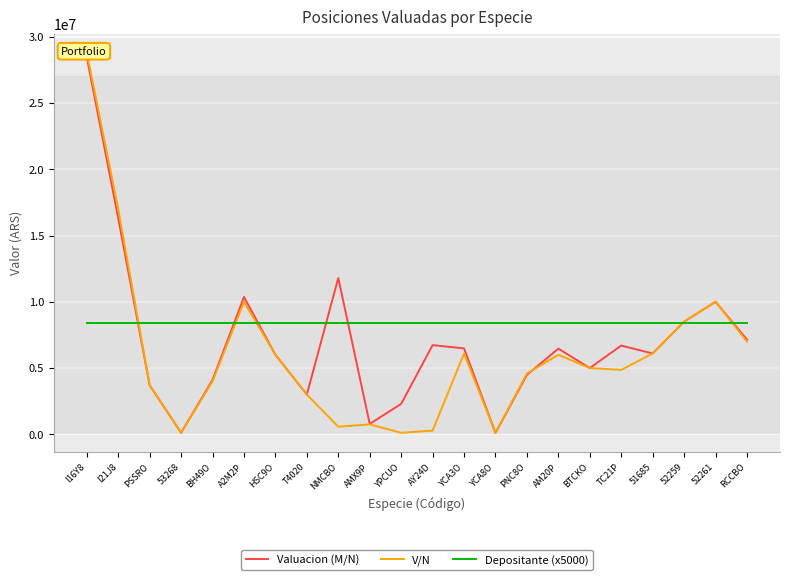

Which has a higher value, BH49O or 51685?

51685